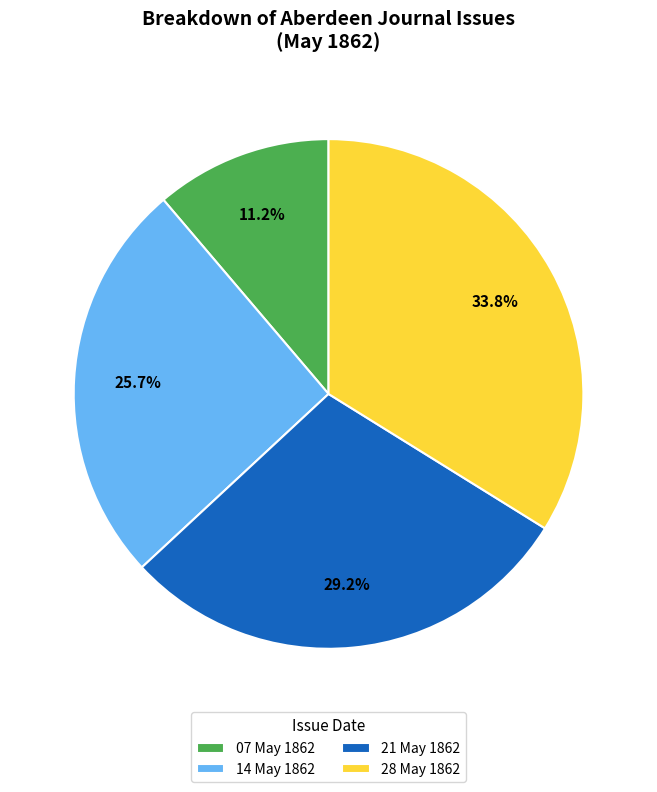

Do 14 May 1862 and 28 May 1862 together represent more than half of the pie?

Yes